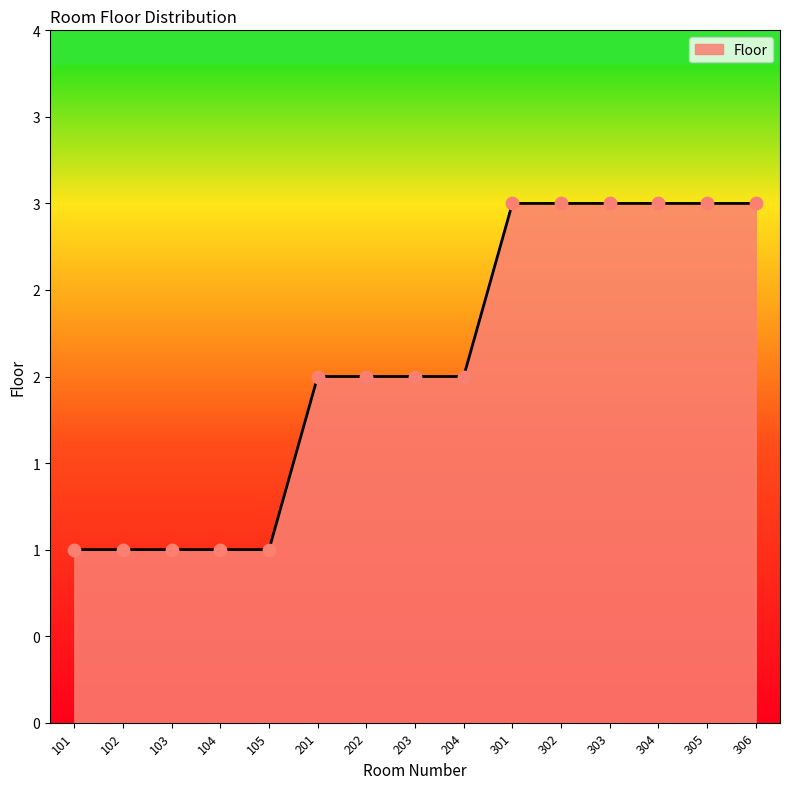

Between 303 and 102, which is larger?

303